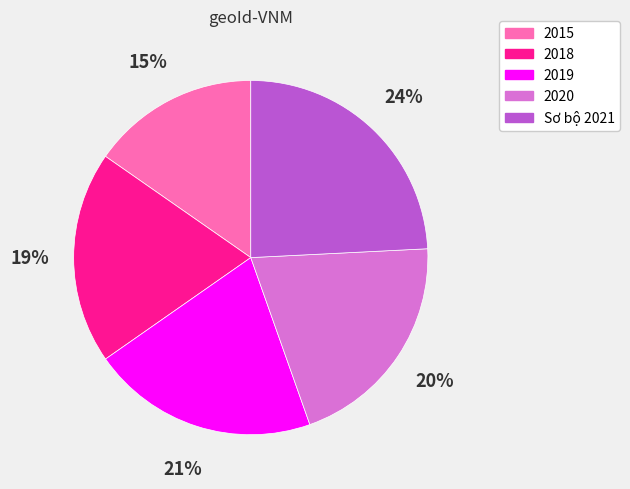

To the nearest percent, what is the difference between the 2018 and 2015 slice percentages?

4%